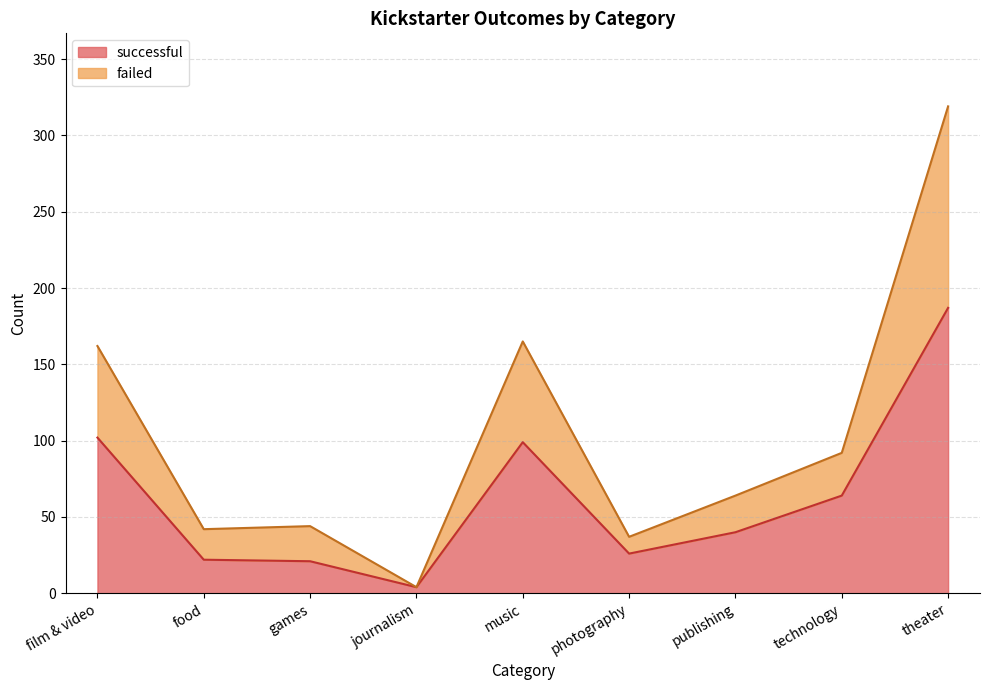

The successful series shows 113 at technology. True or false?

False